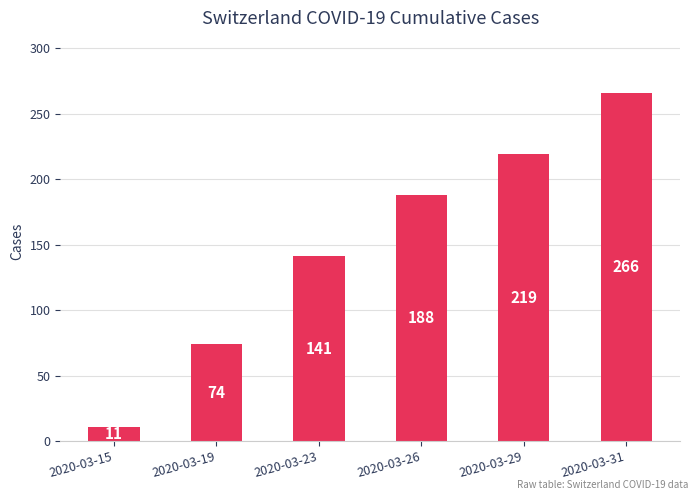

Does the chart contain stacked bars?

No